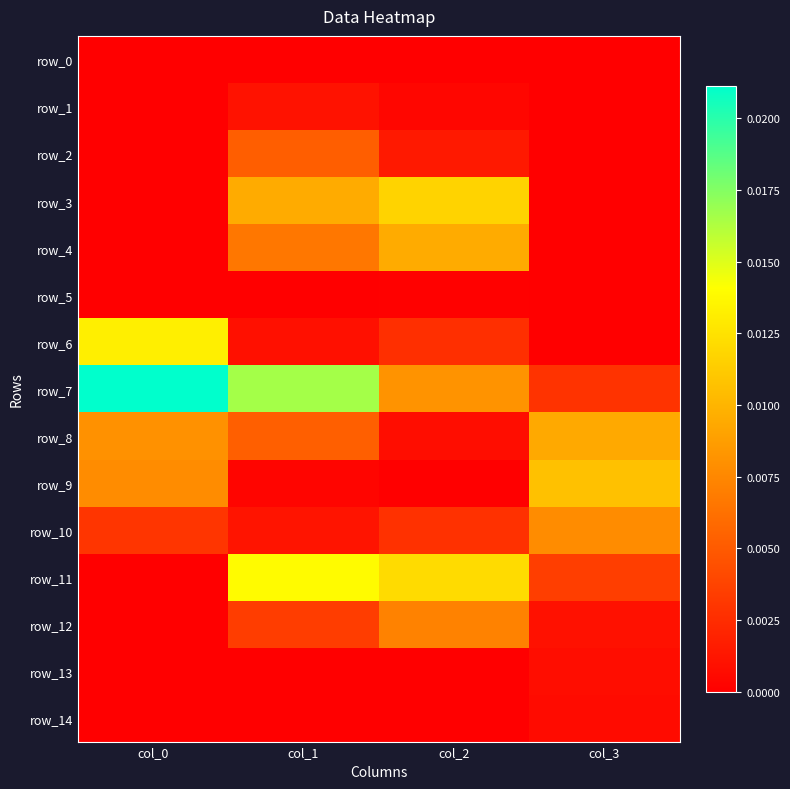

Count the number of categories in the chart.

4